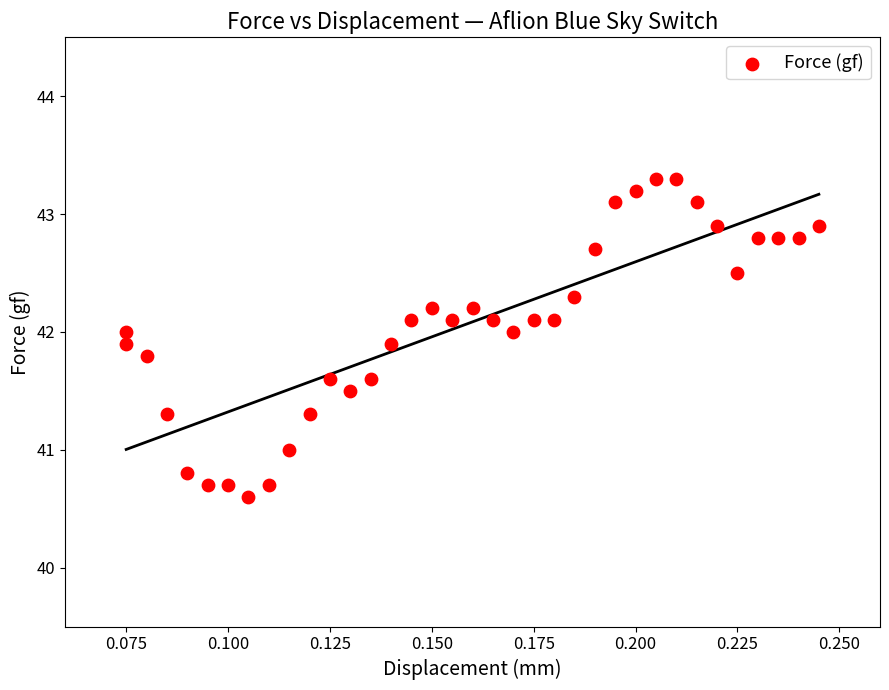

What is the range of Y values (max minus min)?

2.7